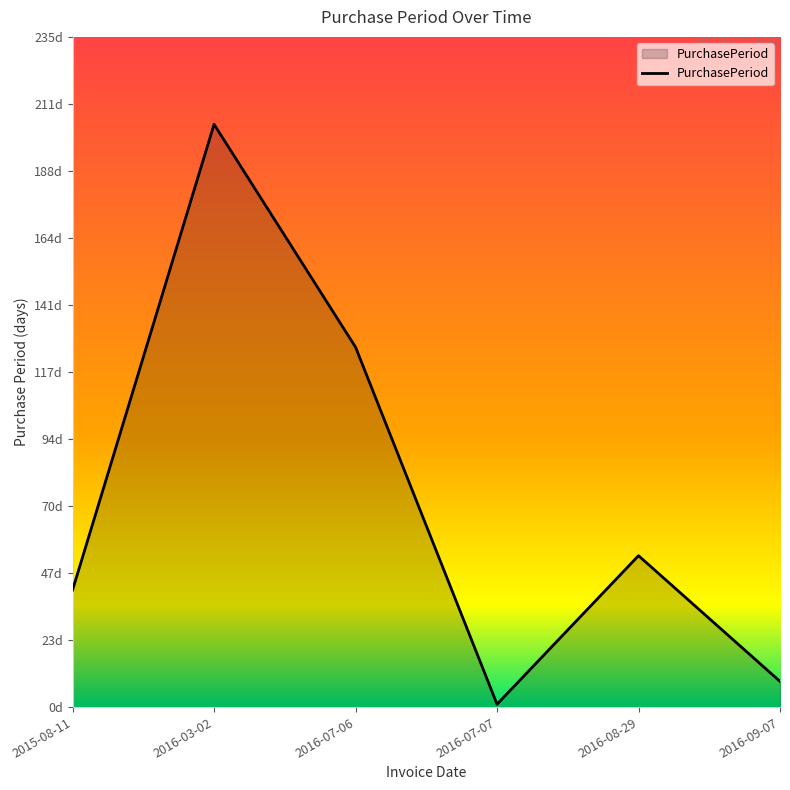

The value at 2016-03-02 is 276. True or false?

False